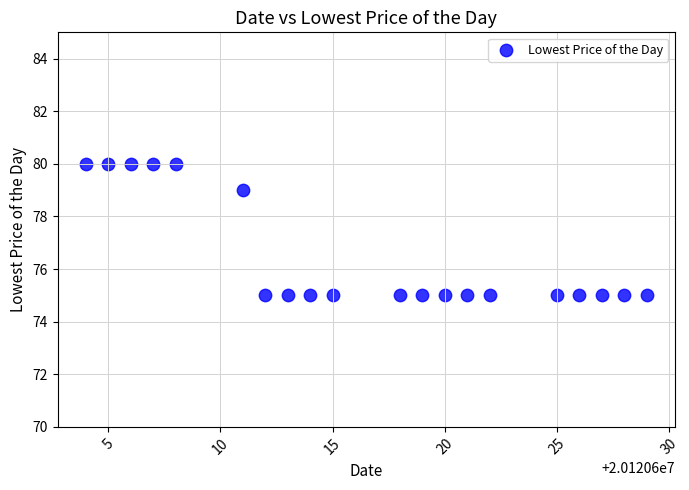

What is the range of X values (max minus min)?

25